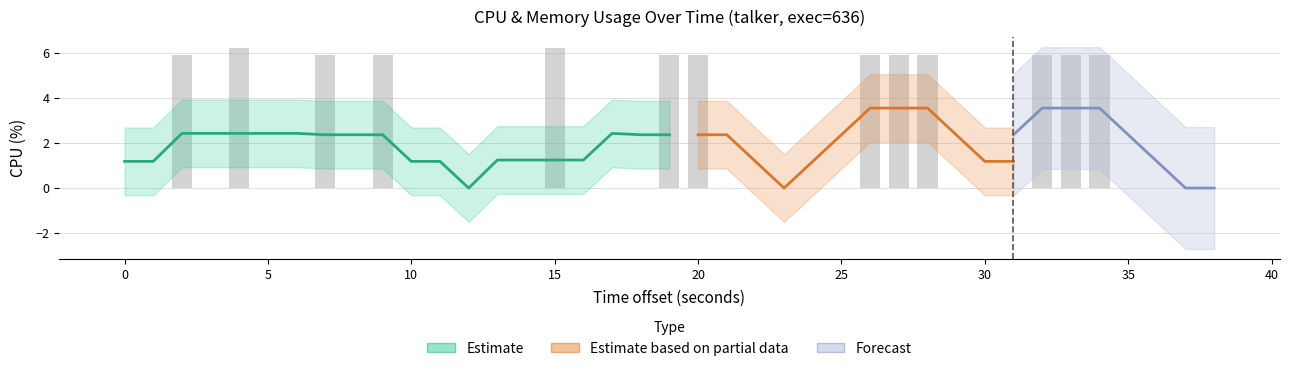

How many categories are shown in the chart?

40